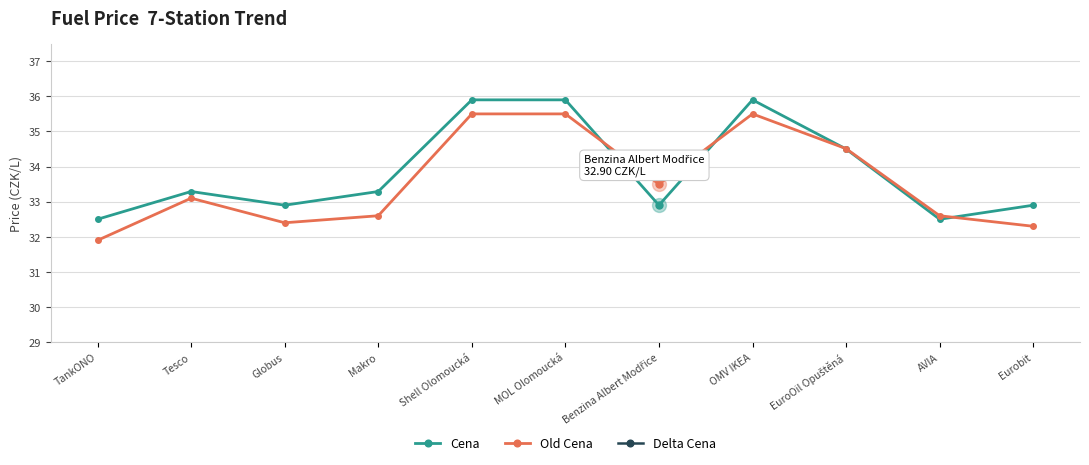

Where do Old Cena and Cena first cross each other?

MOL Olomoucká and Benzina Albert Modřice